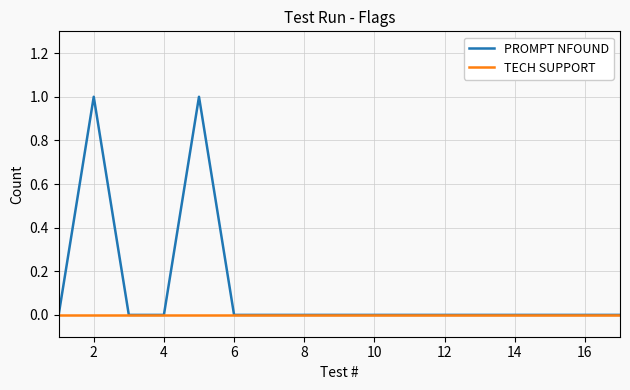

How many lines are shown in the chart?

2